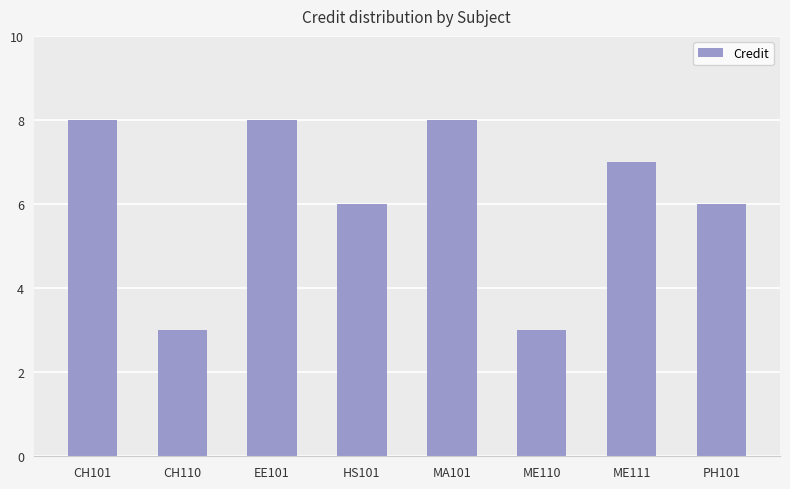

Is it true that the value at CH110 is 2?

False